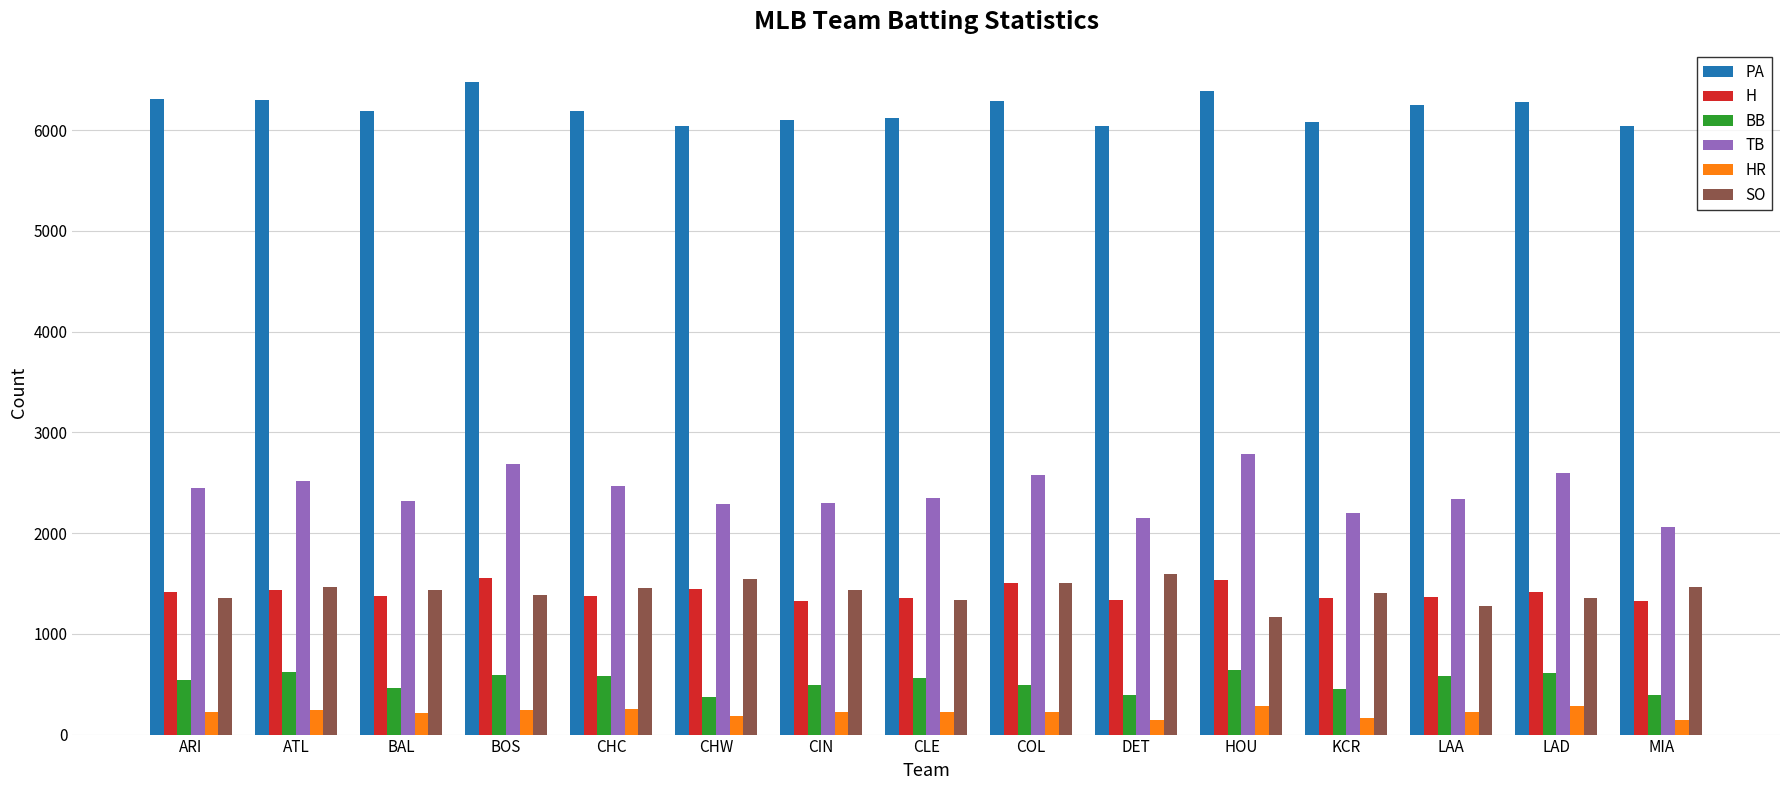

How many categories are shown in the chart?

15